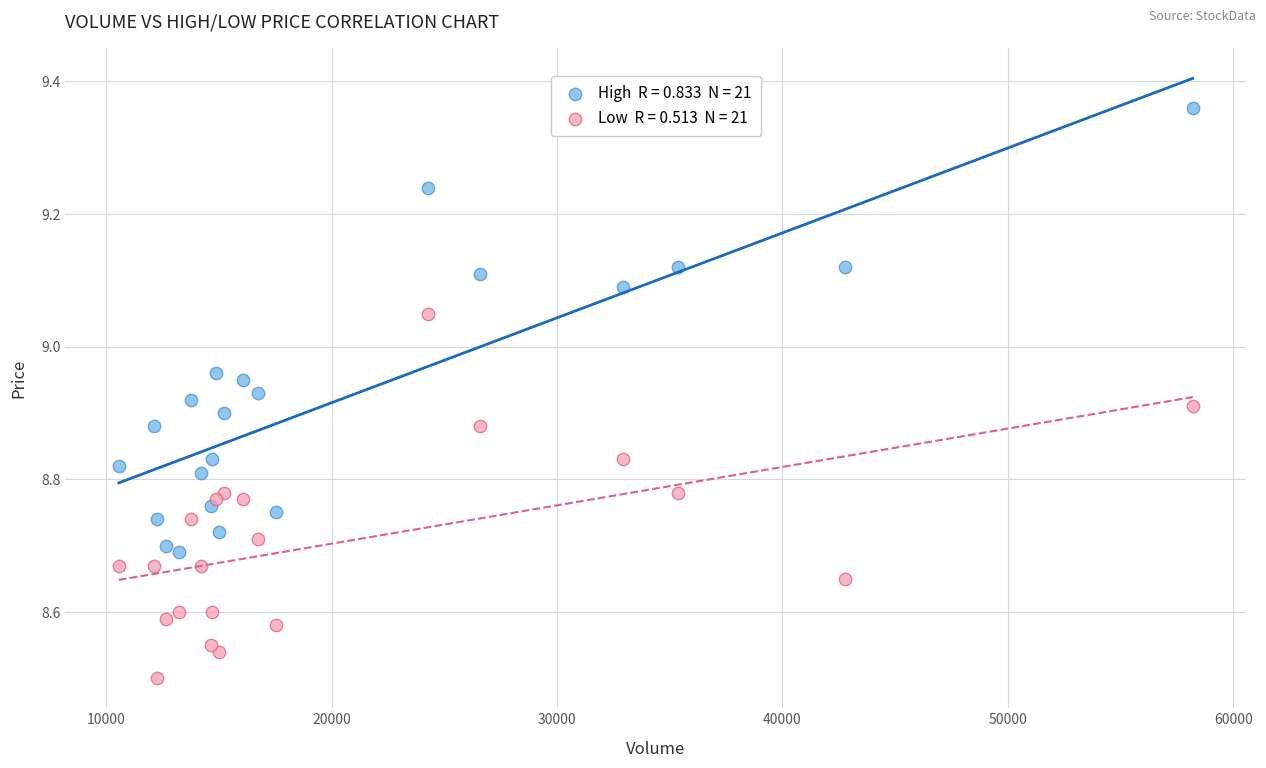

Across all data points, what is the range of X values (max minus min)?

47639.8